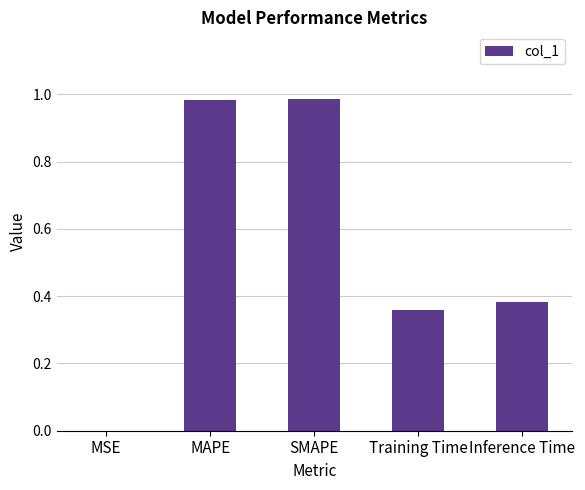

What is the sum of all values?

2.7